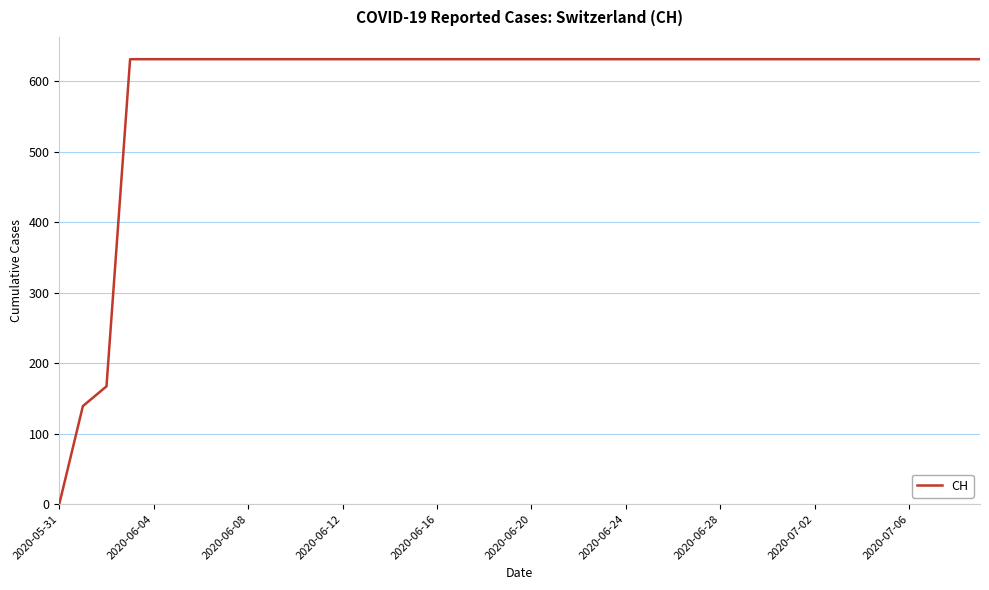

What is the maximum value shown in the chart?

631